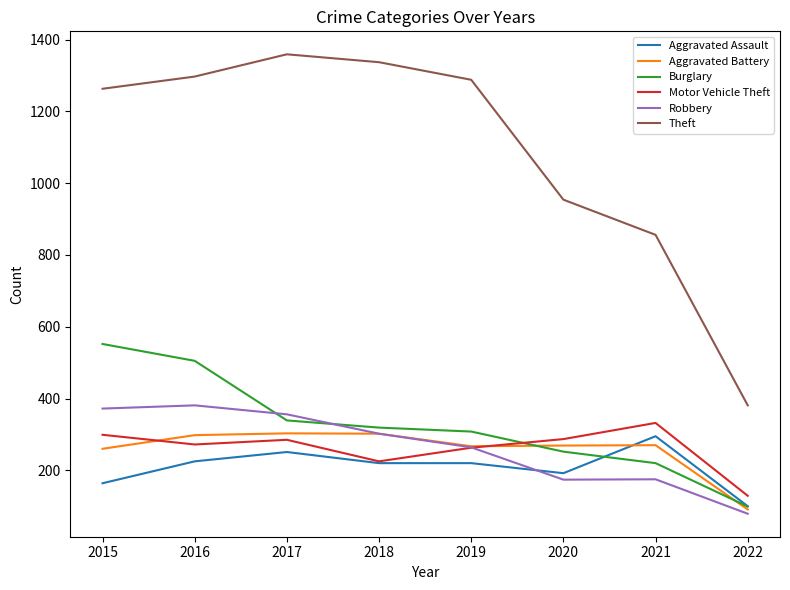

Which category has the lowest value across all series?

2022